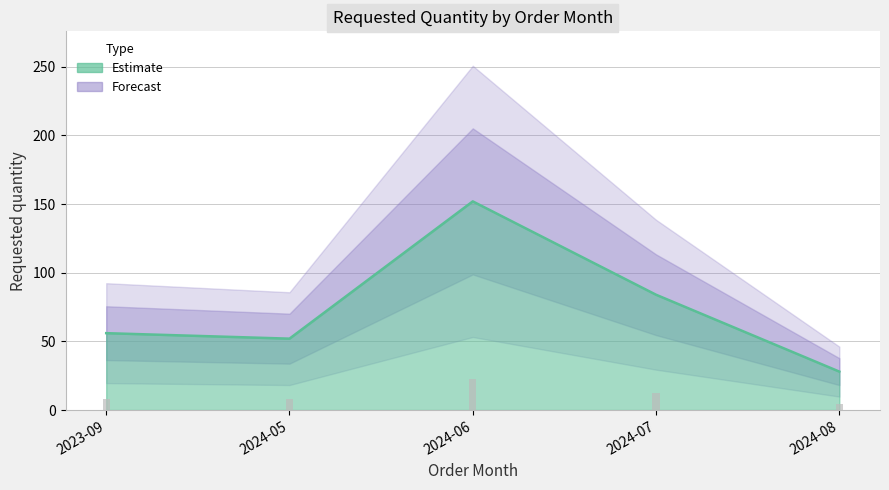

Reading right to left, what are all the values shown in this chart?

28	84	152	52	56